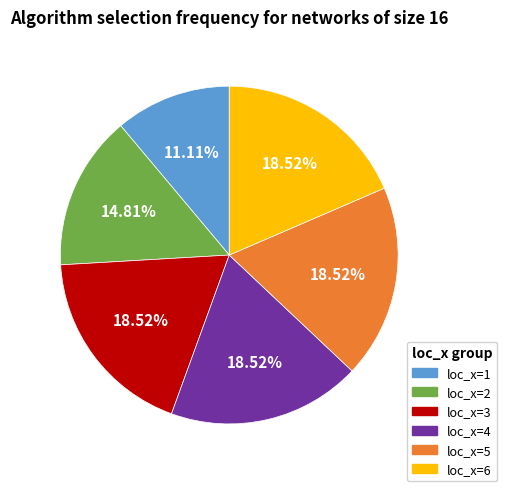

Which has a higher value, loc_x=3 or loc_x=1?

loc_x=3